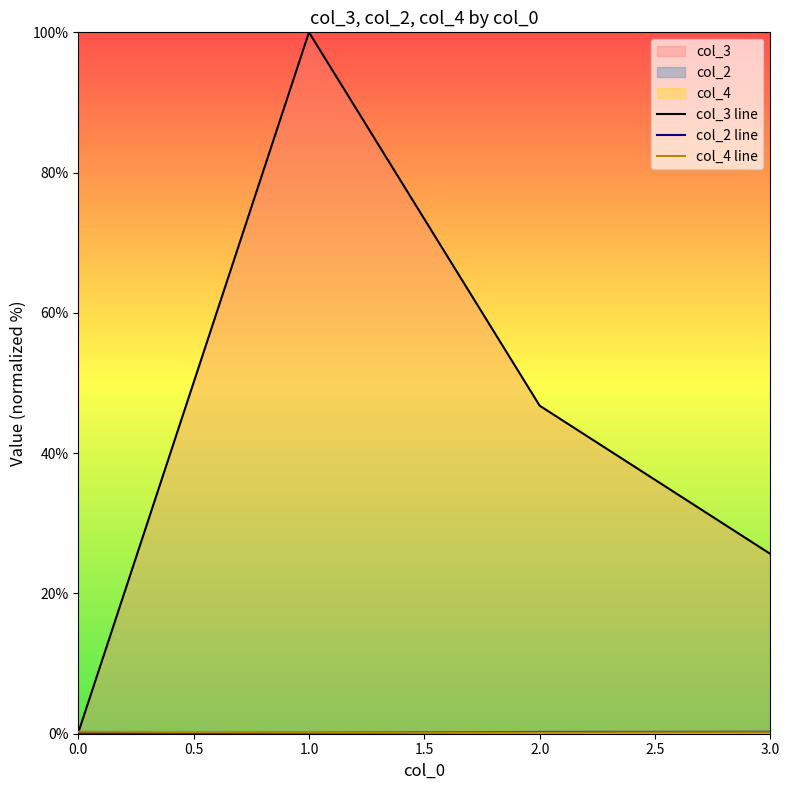

Which series has the largest range (max minus min)?

col_3 line